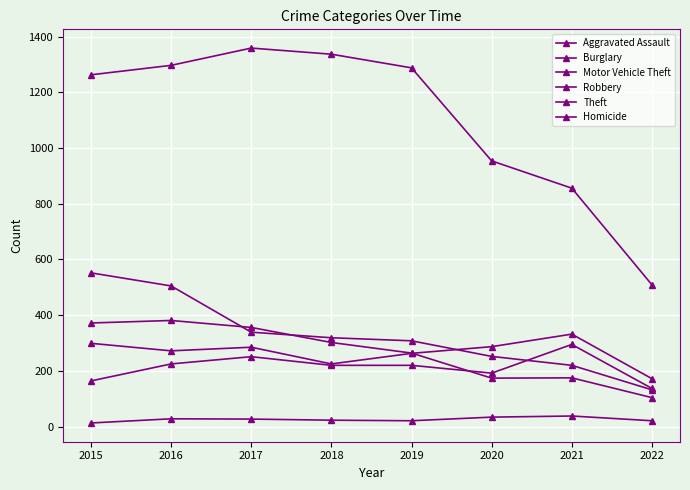

How many categories are shown in the chart?

8